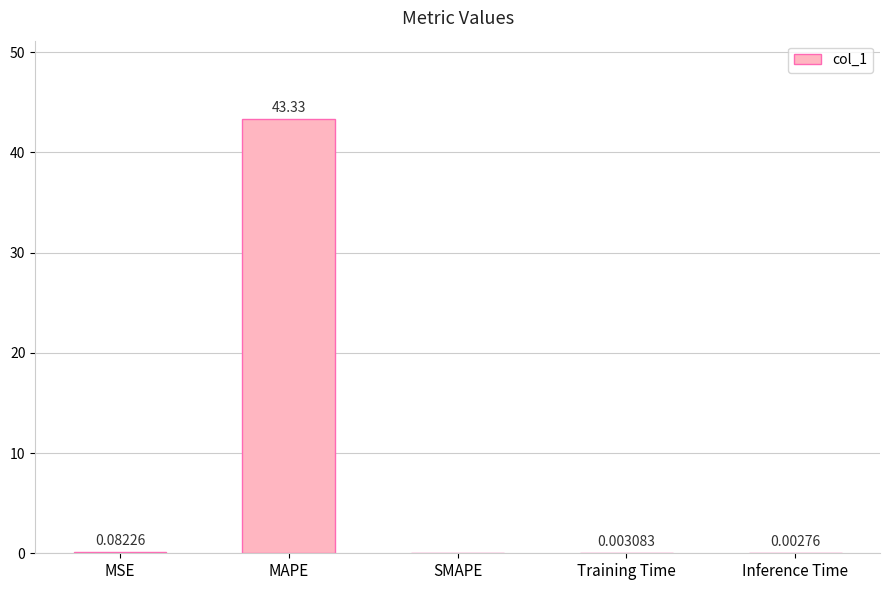

What is the change in value from MSE to SMAPE?

-0.1